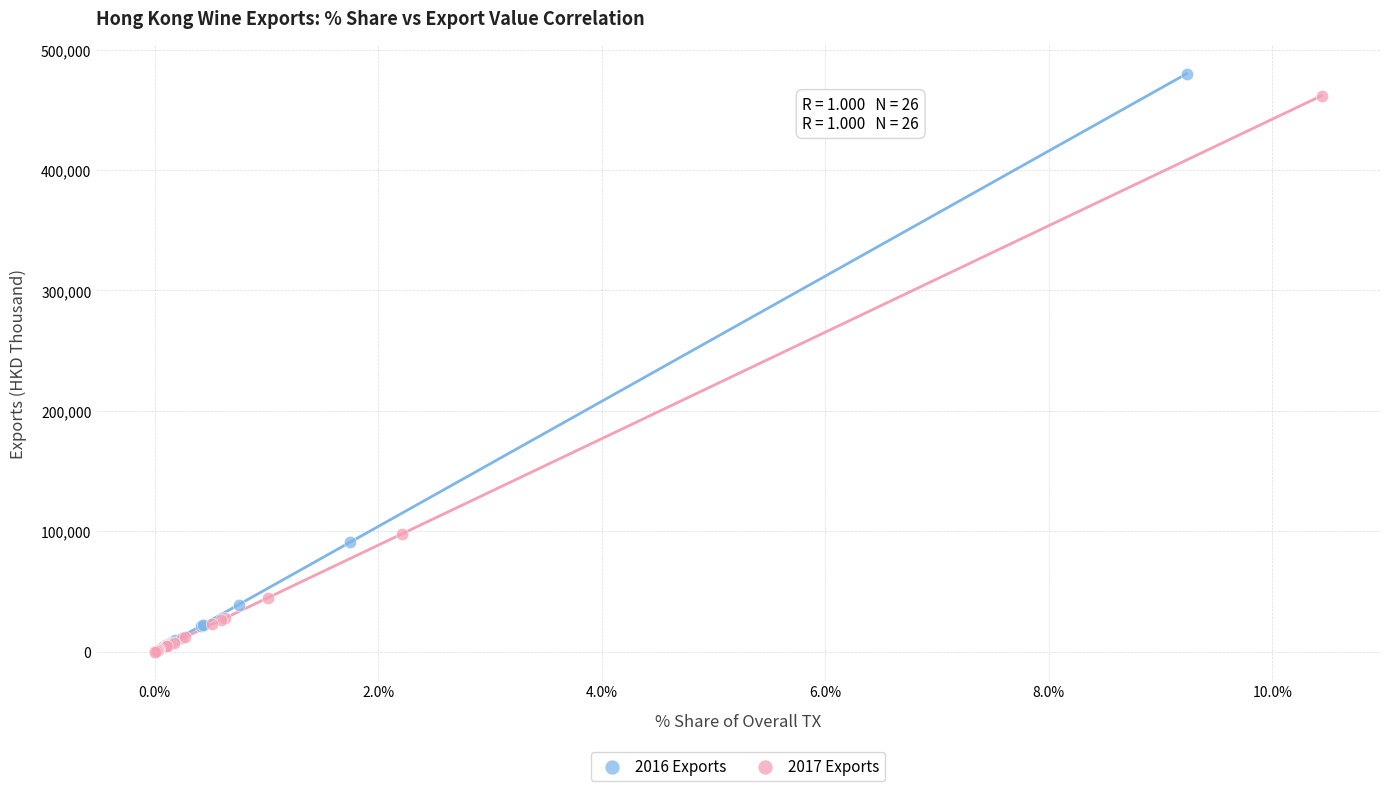

Which series has the widest spread of Y values?

2016 Exports